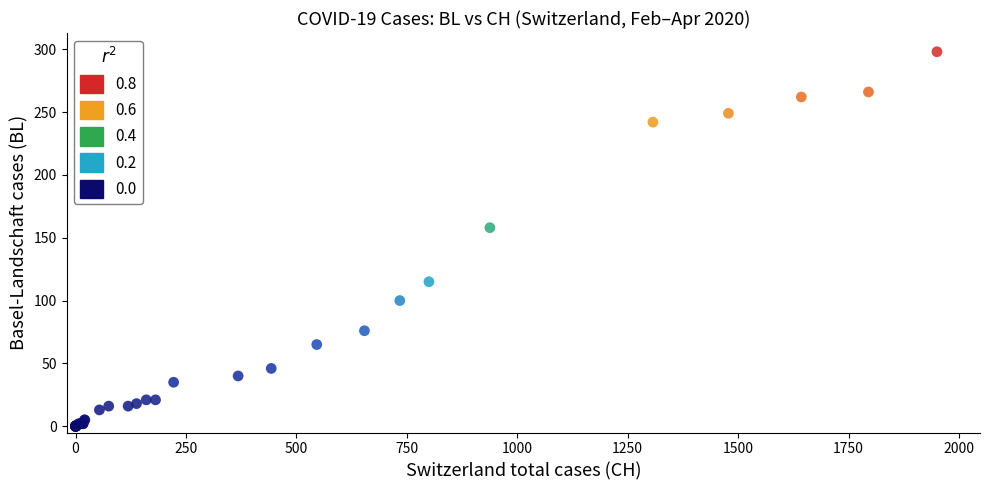

What Y value in the scatter plot is closest to 149?

158